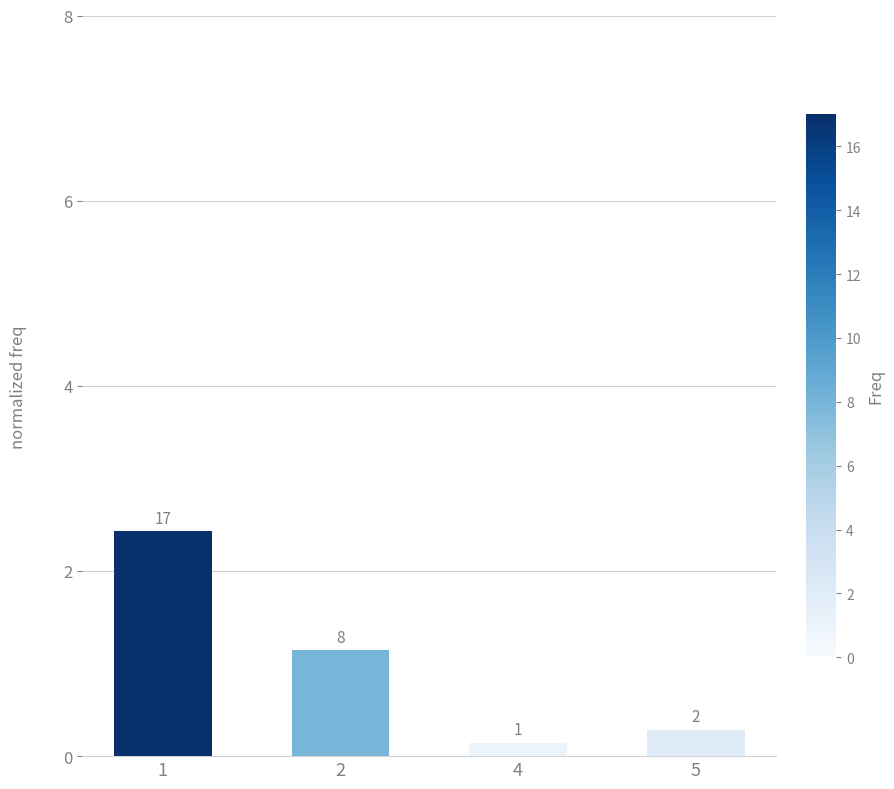

How many bars are there in total?

4